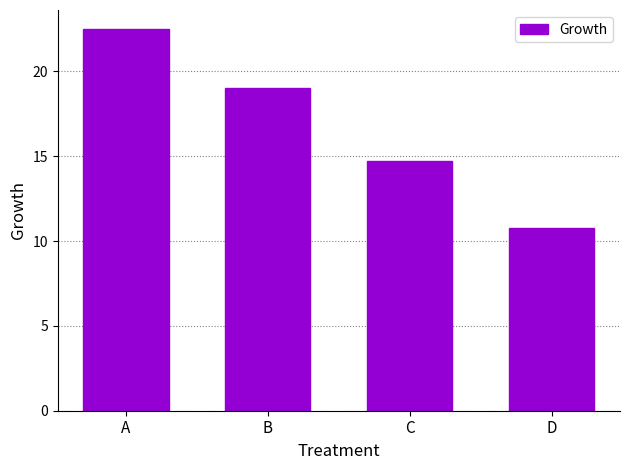

Which has a higher value, D or A?

A